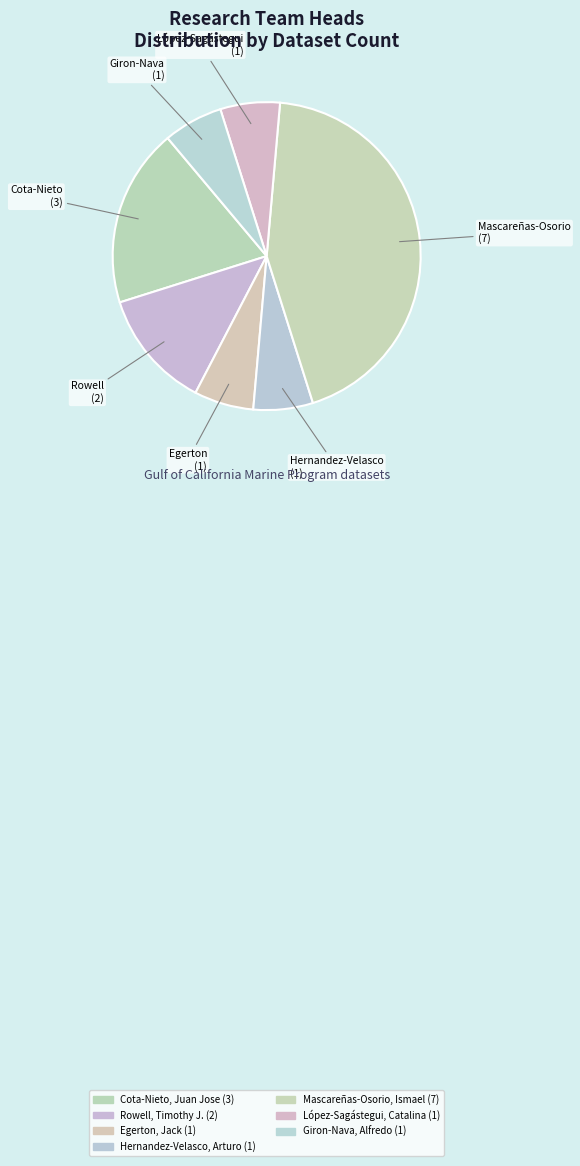

To the nearest percent, what portion does Cota-Nieto, Juan Jose represent?

19%